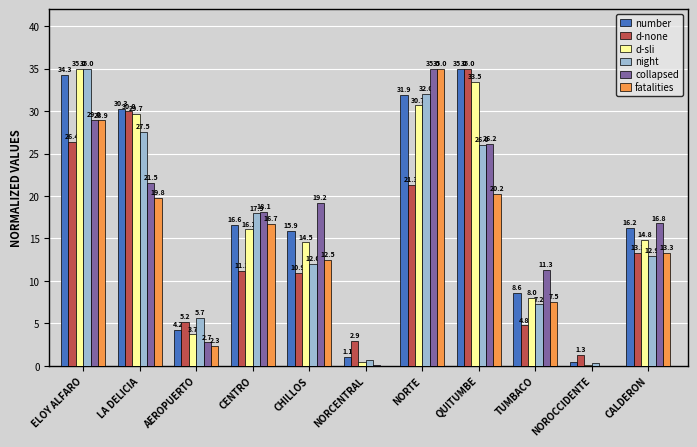

What is the total value across all series at CENTRO?

96.6